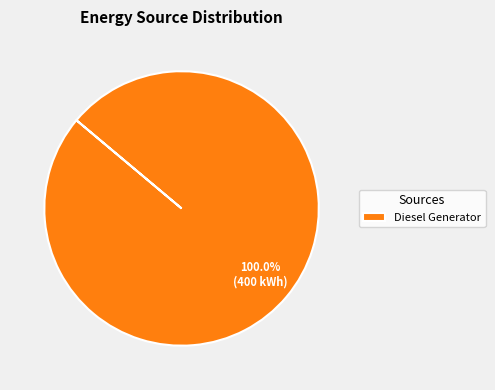

Rank the categories by value from highest to lowest.

Diesel Generator